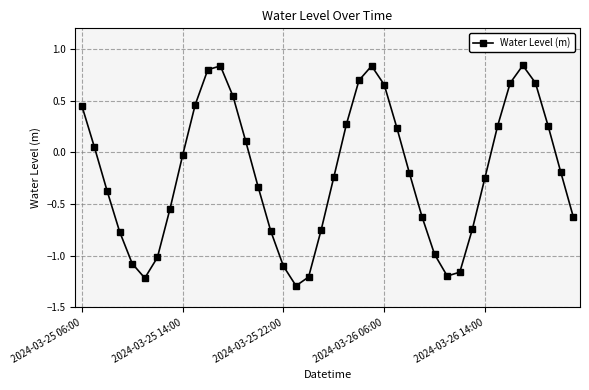

How many interior local valleys (lower than both neighbors) does the data have?

3